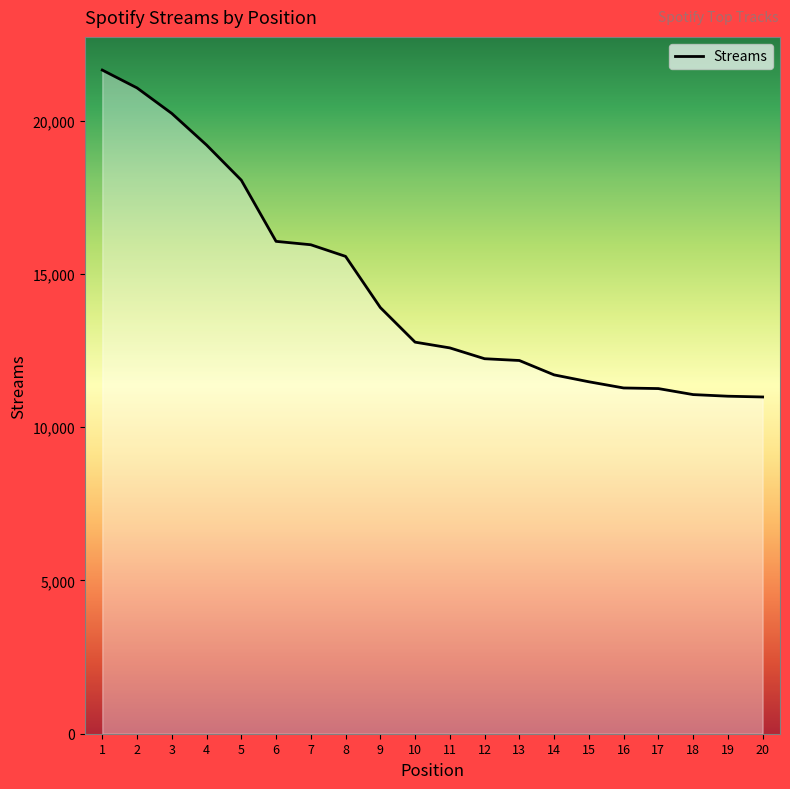

How many values exceed 12775?

9